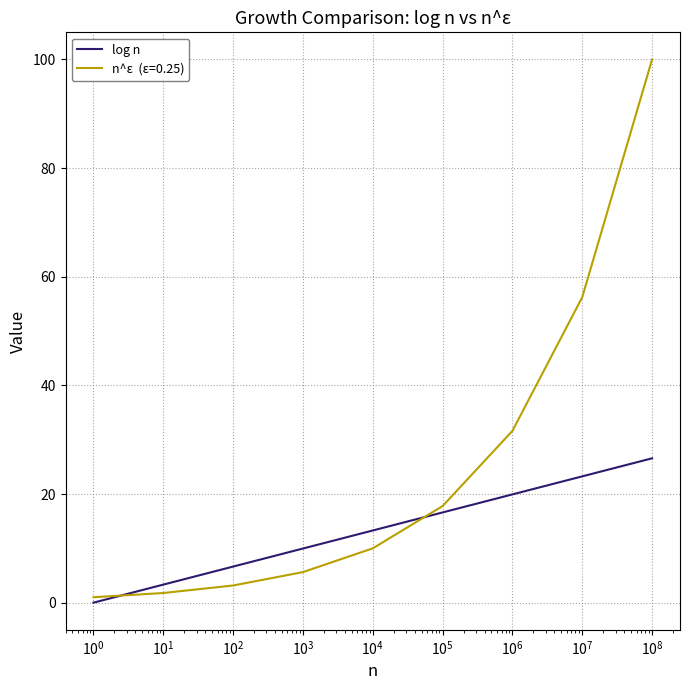

What is the greatest value displayed?

100.0